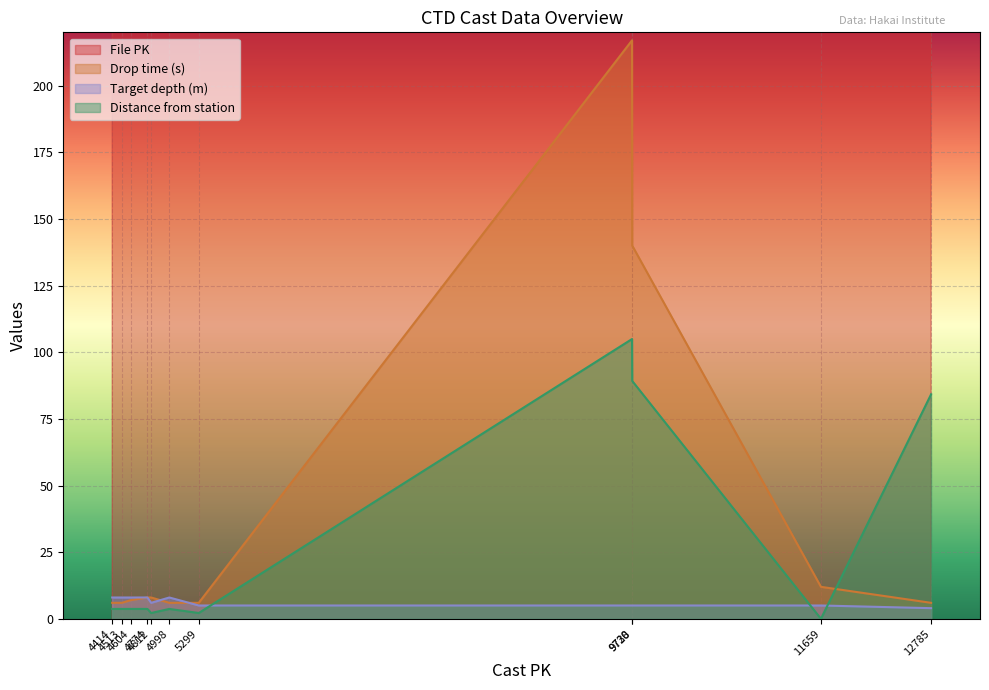

What is the lowest value of the Drop time (s) series?

6.0